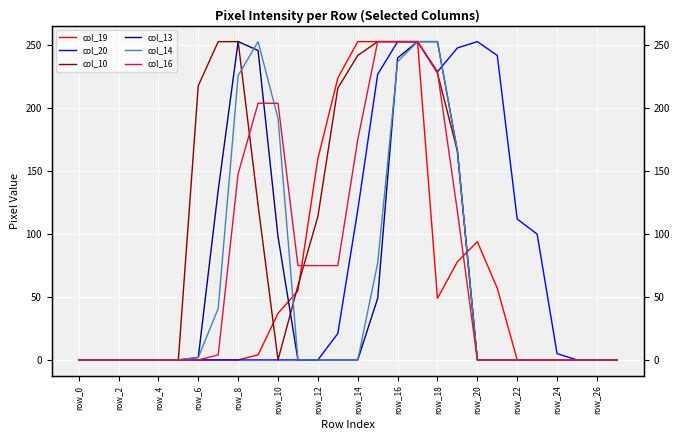

What is the average value of the col_10 series?

94